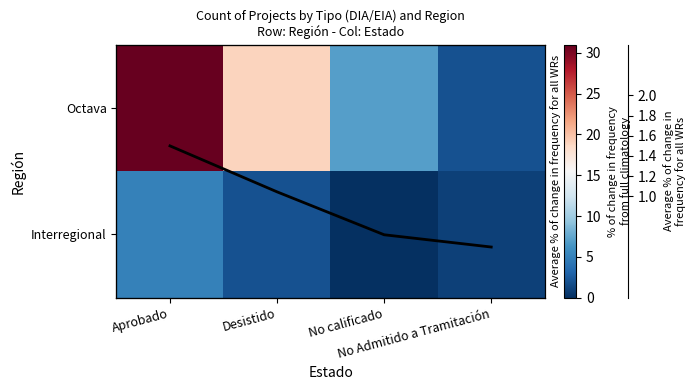

What is the average value of the Mean series?

0.9